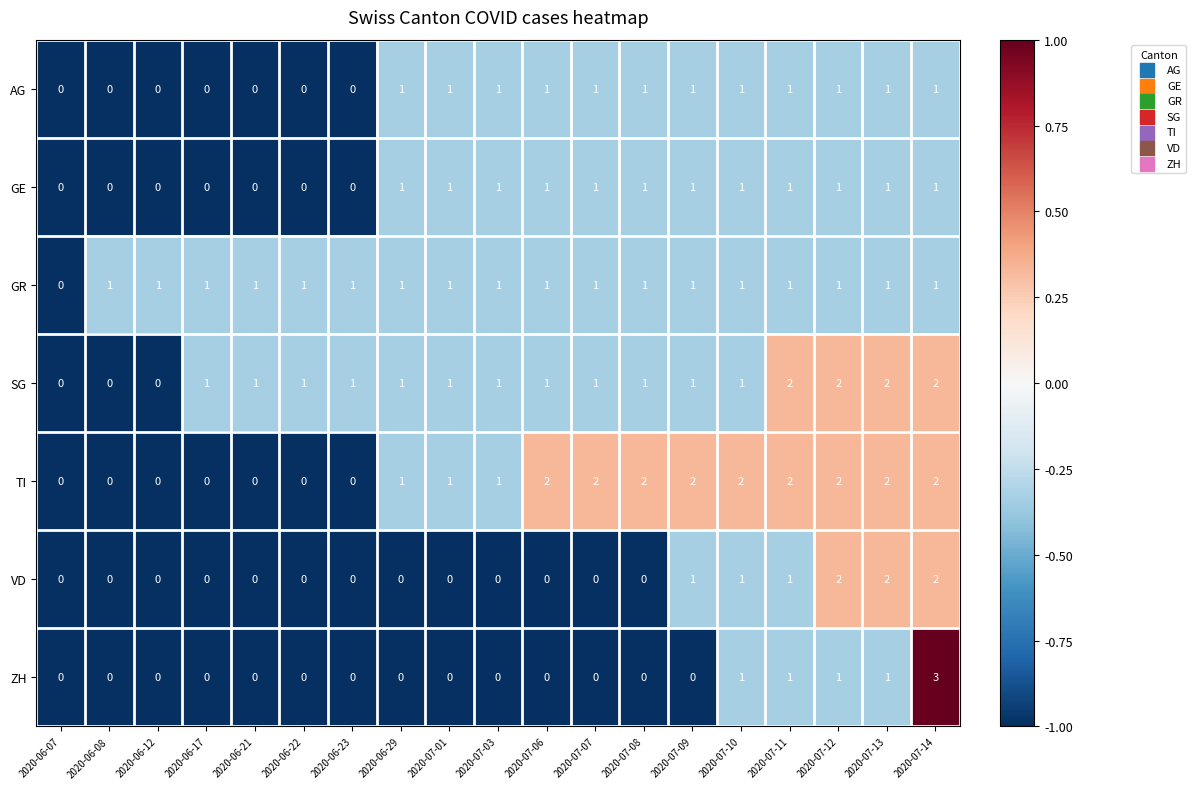

What is the spread (max minus min) of values at 2020-07-08?

2